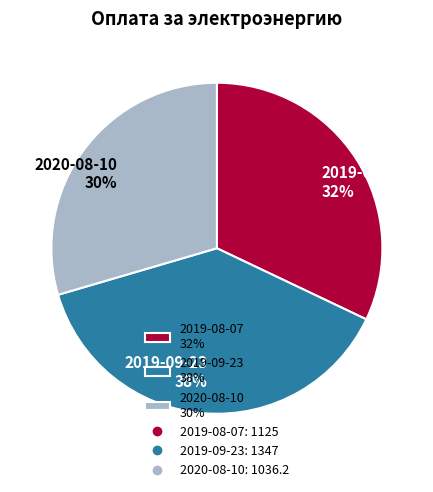

What is the largest slice in the pie chart?

2019-09-23